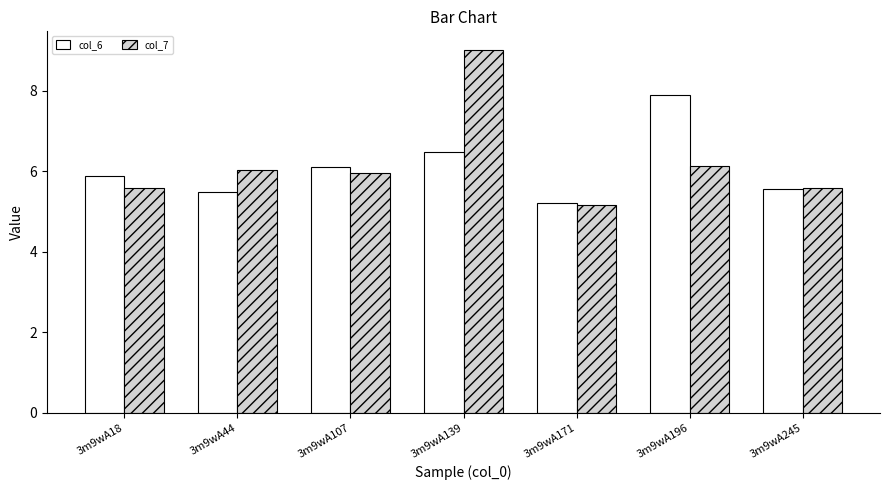

At which label does col_6 reach its peak?

3m9wA196